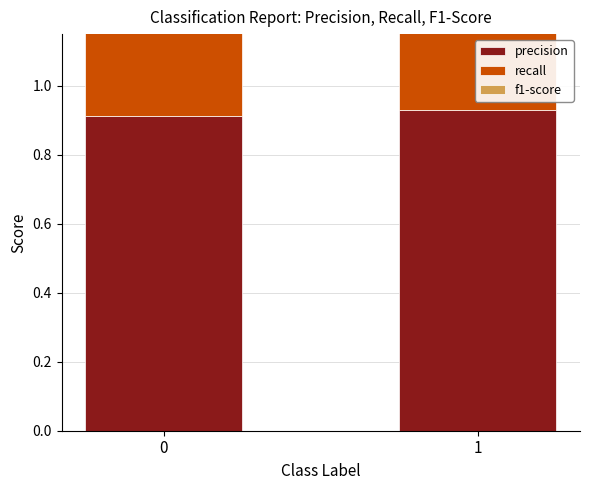

What is the sum of the f1-score values at 1 and 0?

1.8